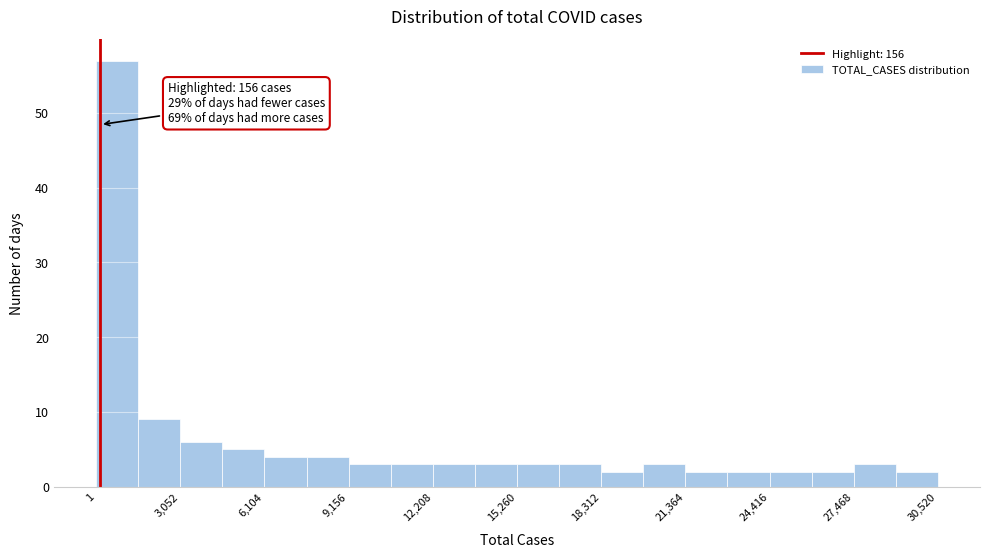

Around what value on the x-axis is the tallest bar? Give the approximate position of its centre, as read against the axis.

1000